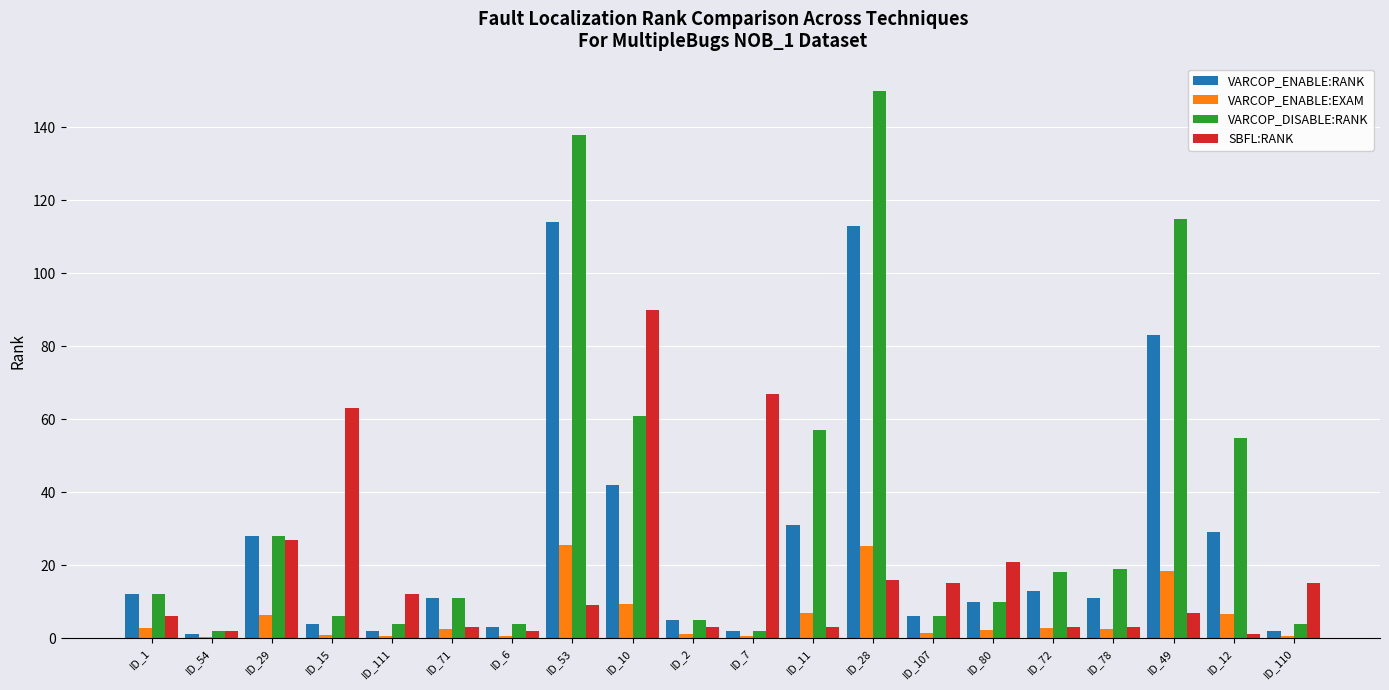

Is the value of VARCOP_ENABLE:RANK at ID_78 greater than the value of VARCOP_ENABLE:EXAM at ID_15?

Yes